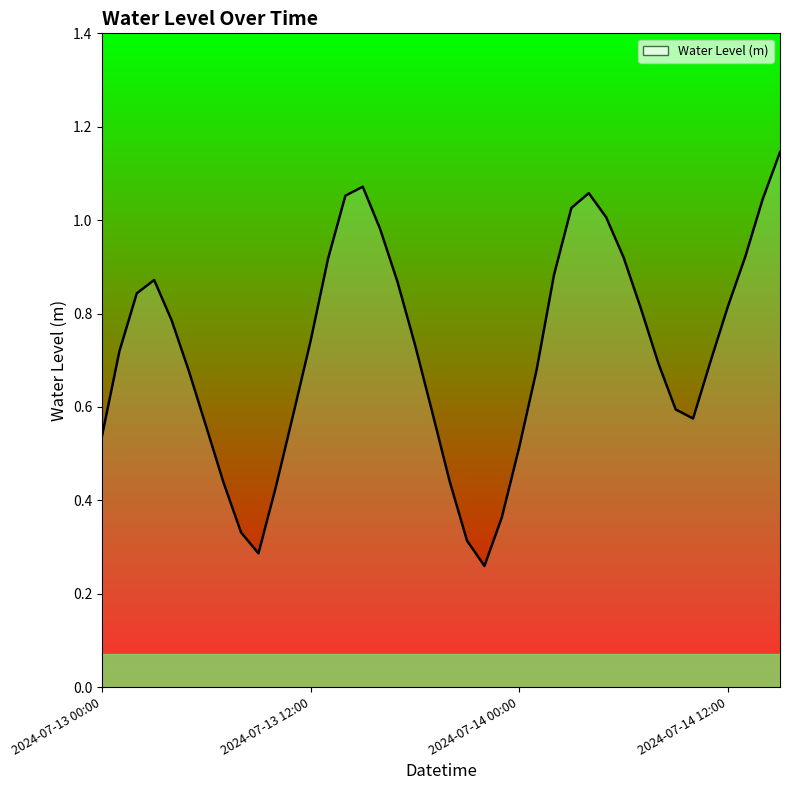

How many lines are shown in the chart?

1